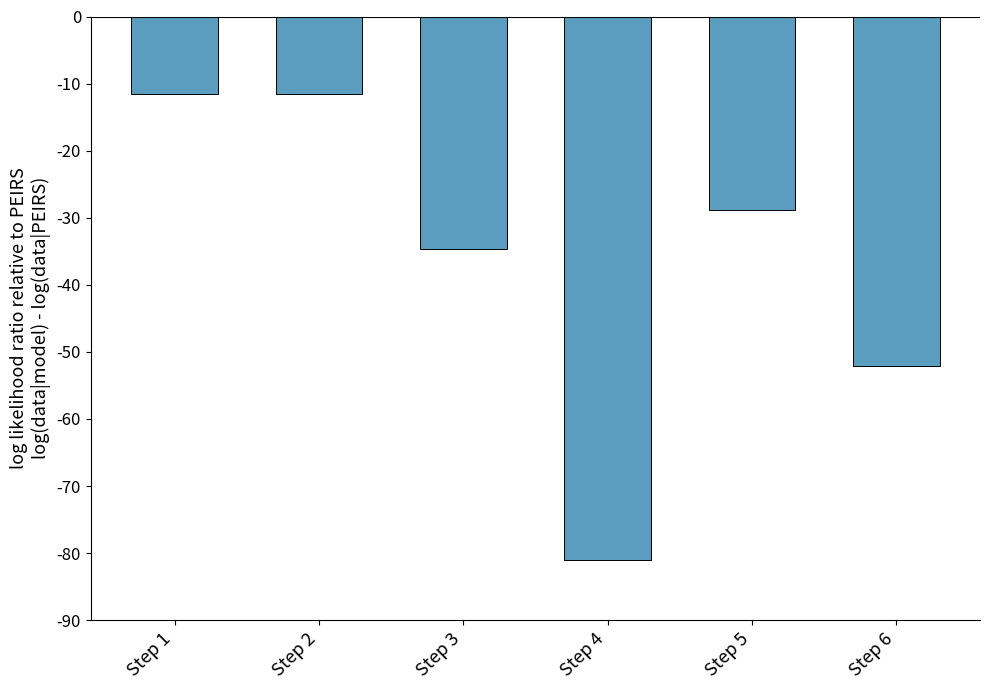

What is the minimum value shown in the chart?

-81.0